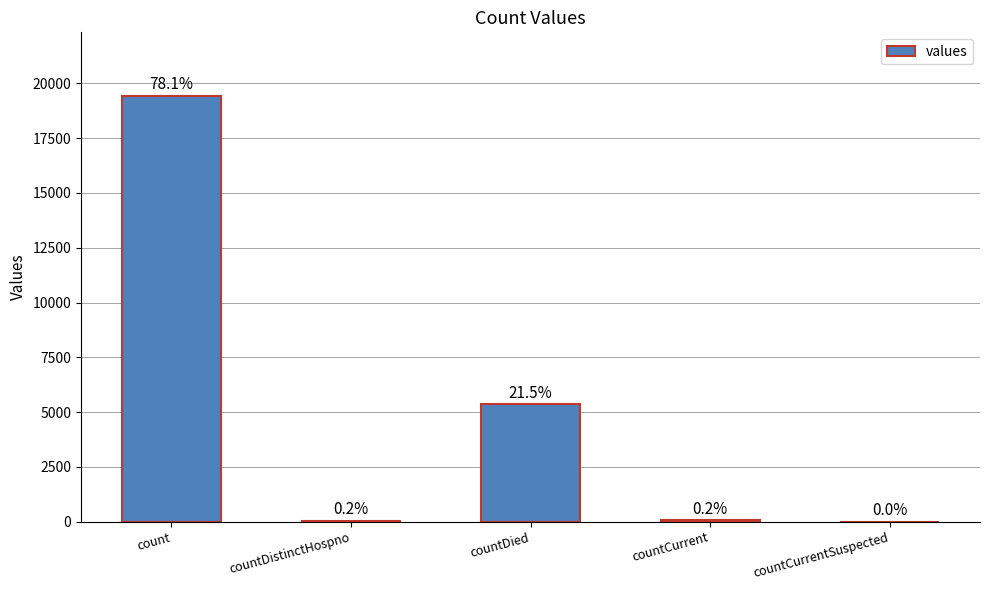

Are the bars horizontal?

No